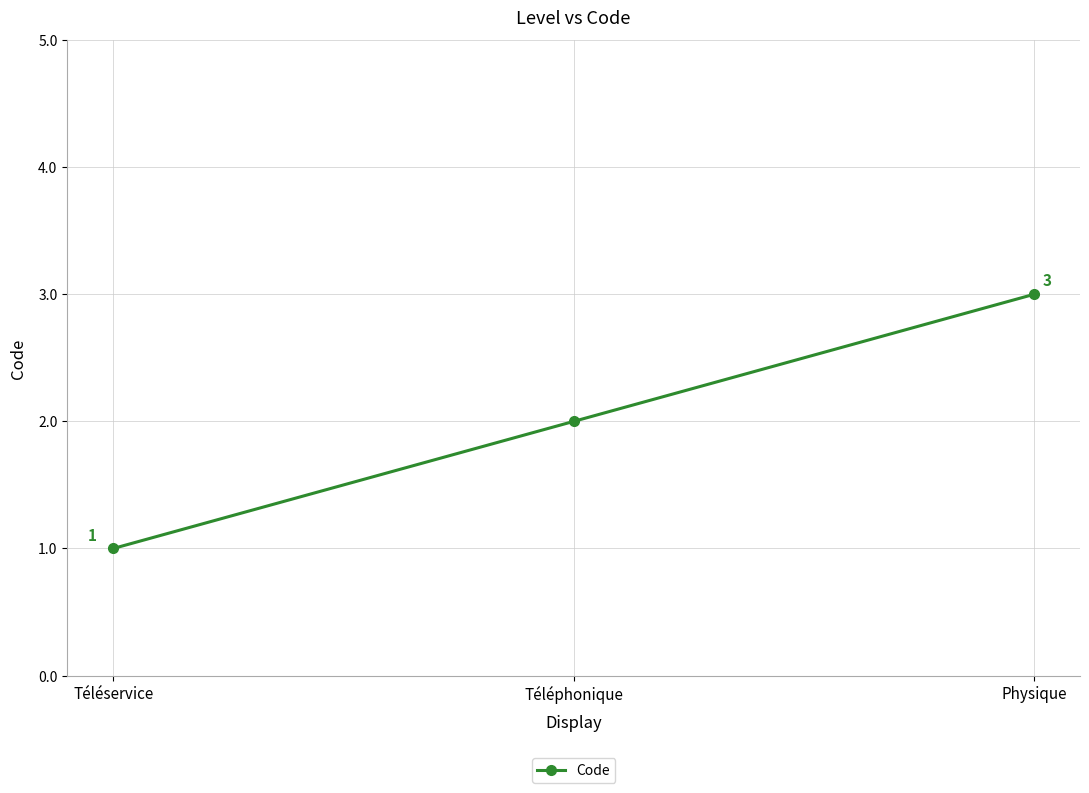

What is the sum of the values at Physique and Téléservice?

4